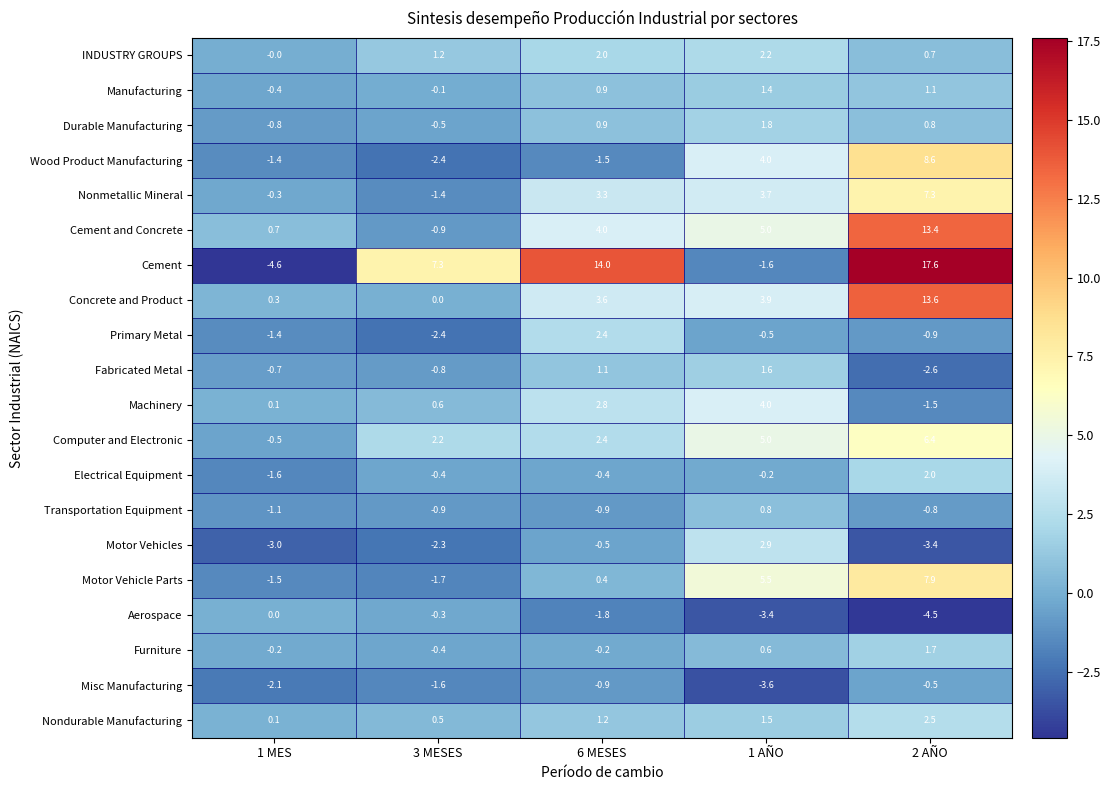

Which label corresponds to the largest value in the chart?

2 AÑO